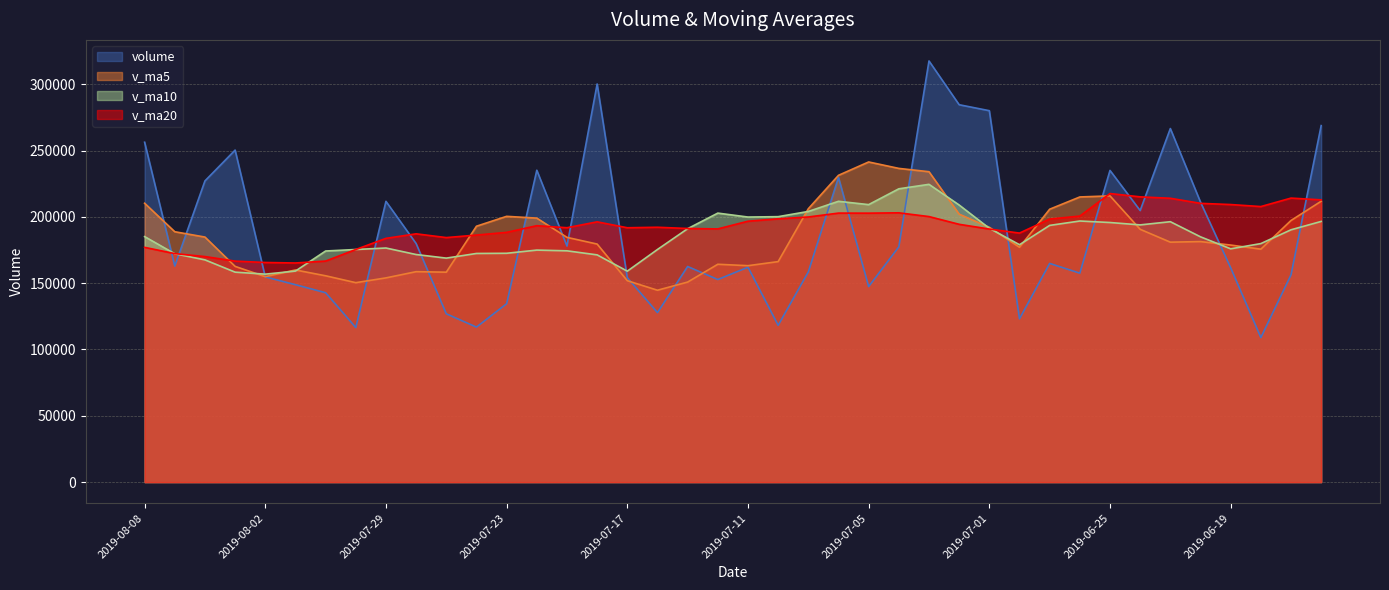

Where is the first local maximum for v_ma5?

2019-08-01